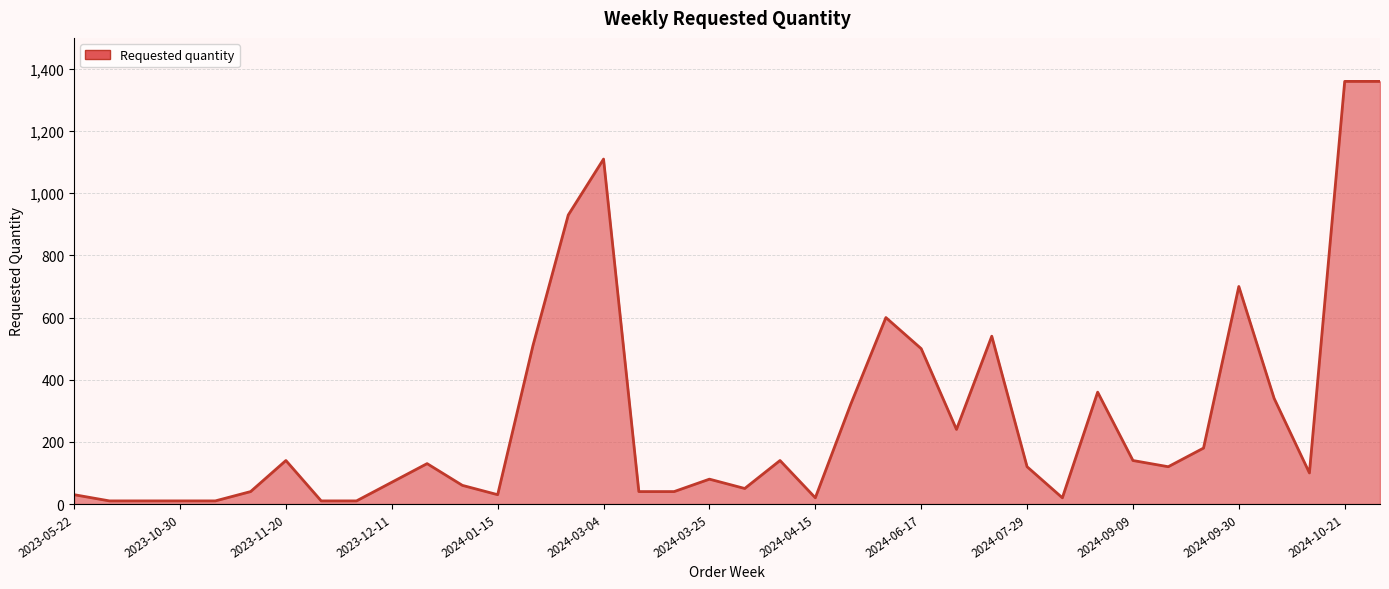

At which label is the value closest to 685?

2024-09-30